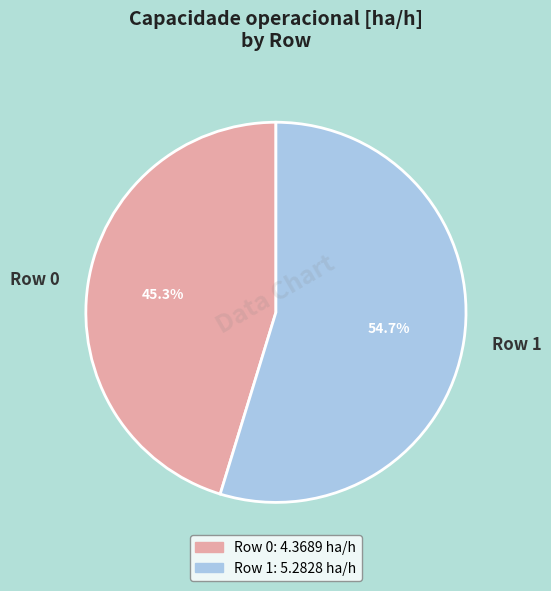

Which has a higher value, Row 1 or Row 0?

Row 1